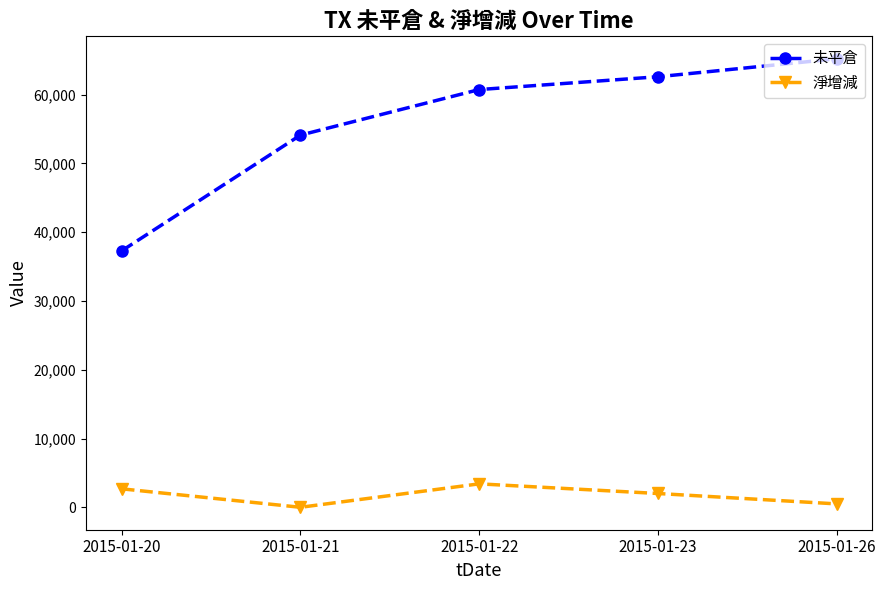

True or false: 淨增減 and 未平倉 intersect in this chart.

False